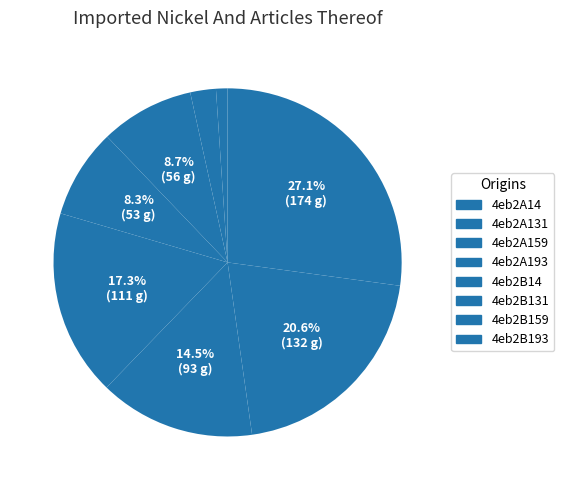

Is there any slice that represents more than half of the pie?

No